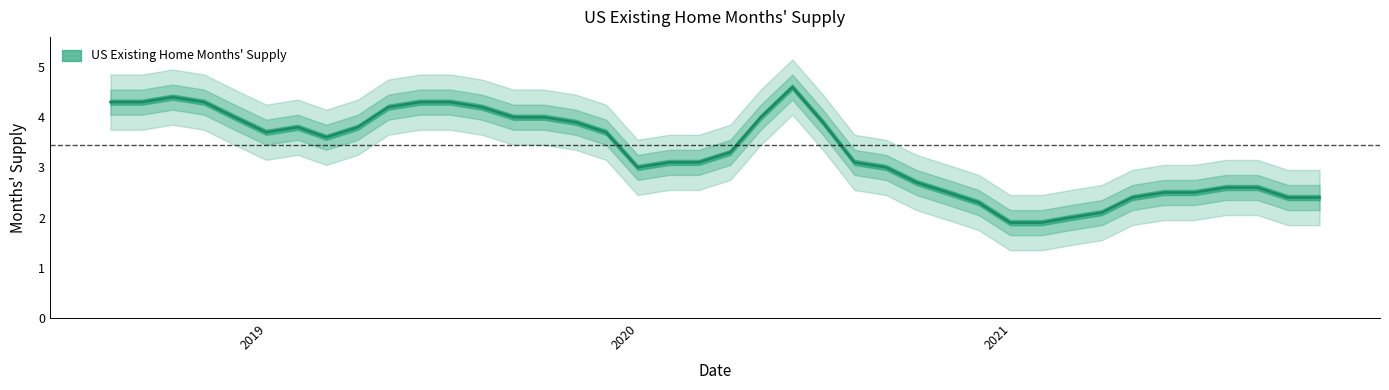

What is the greatest value displayed?

4.6